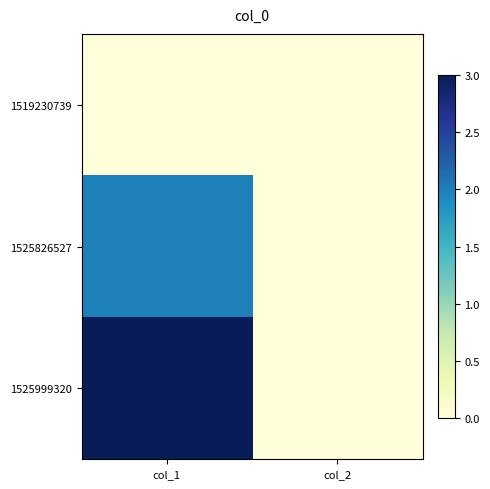

Reading left to right, what are all the values shown in this chart?

1519230739: col_1=0	col_2=0
1525826527: col_1=2	col_2=0
1525999320: col_1=3	col_2=0